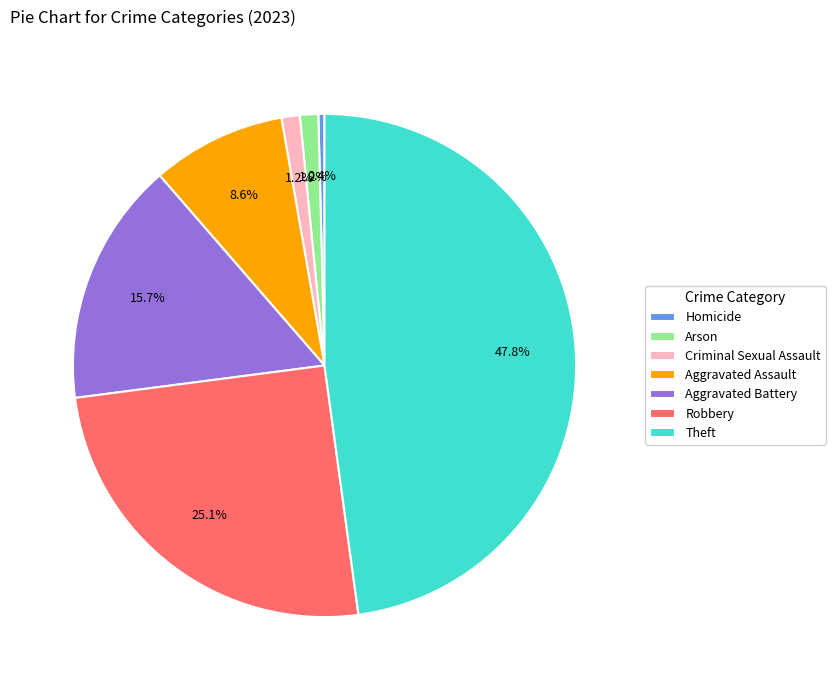

Does any single category account for the majority?

No